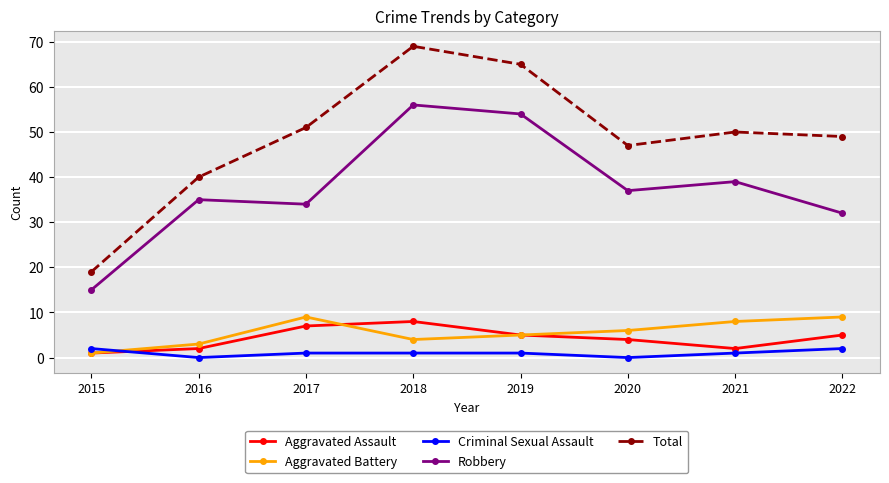

What is the value of the Criminal Sexual Assault point at the 4th from the left?

1